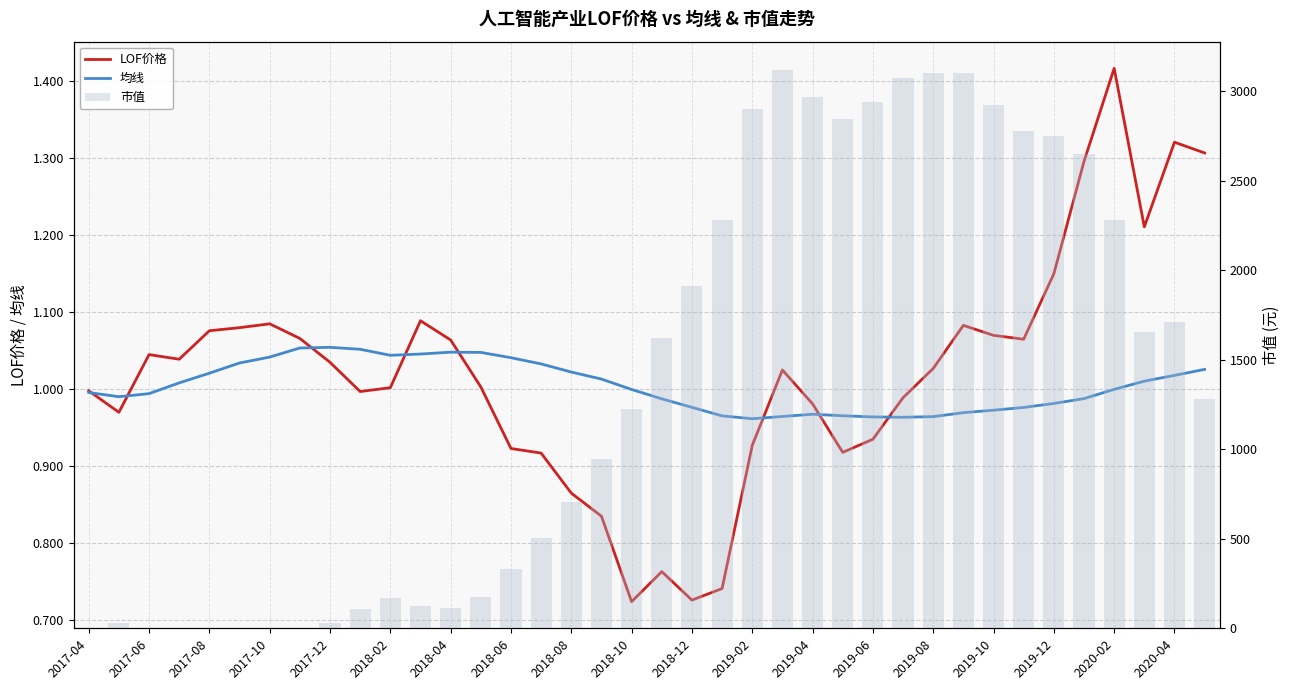

How many data points in 市值 are less than 1278?

19